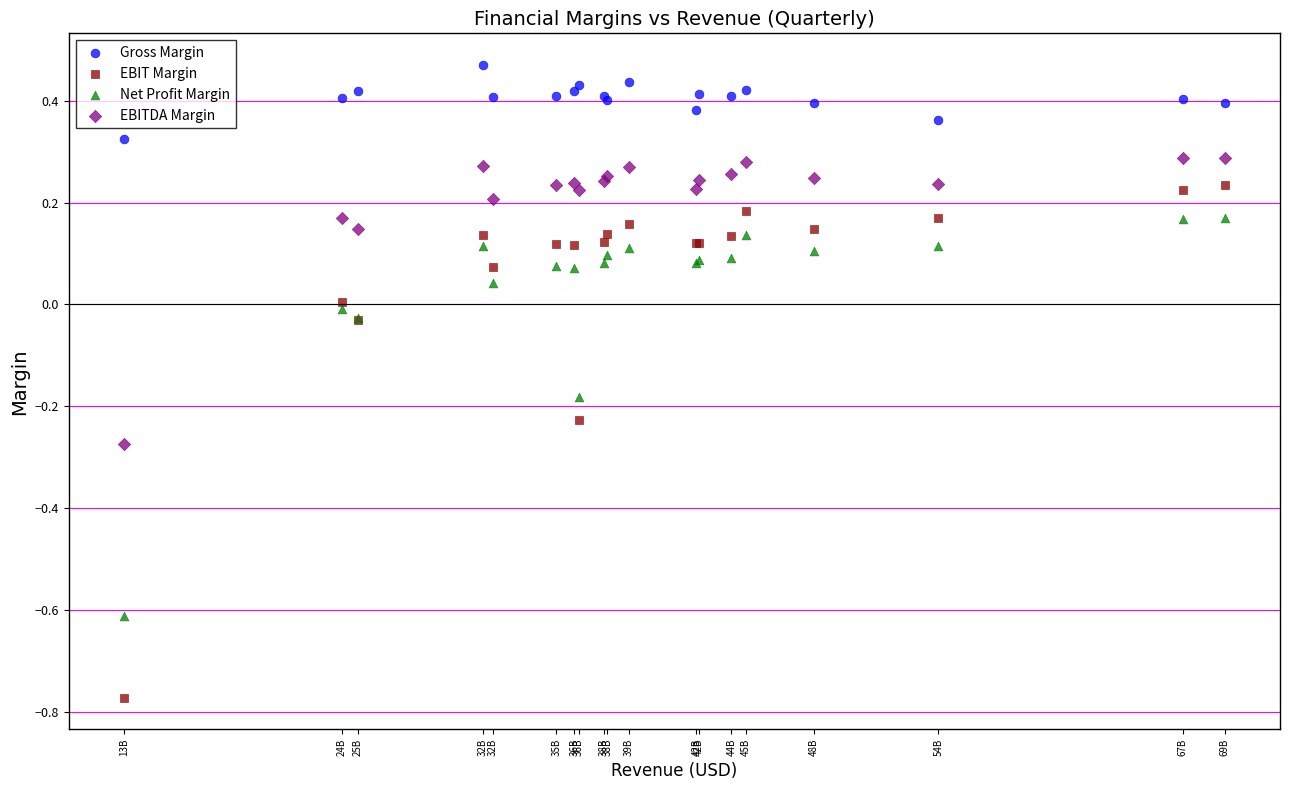

Which series reaches the minimum Y coordinate?

EBIT Margin